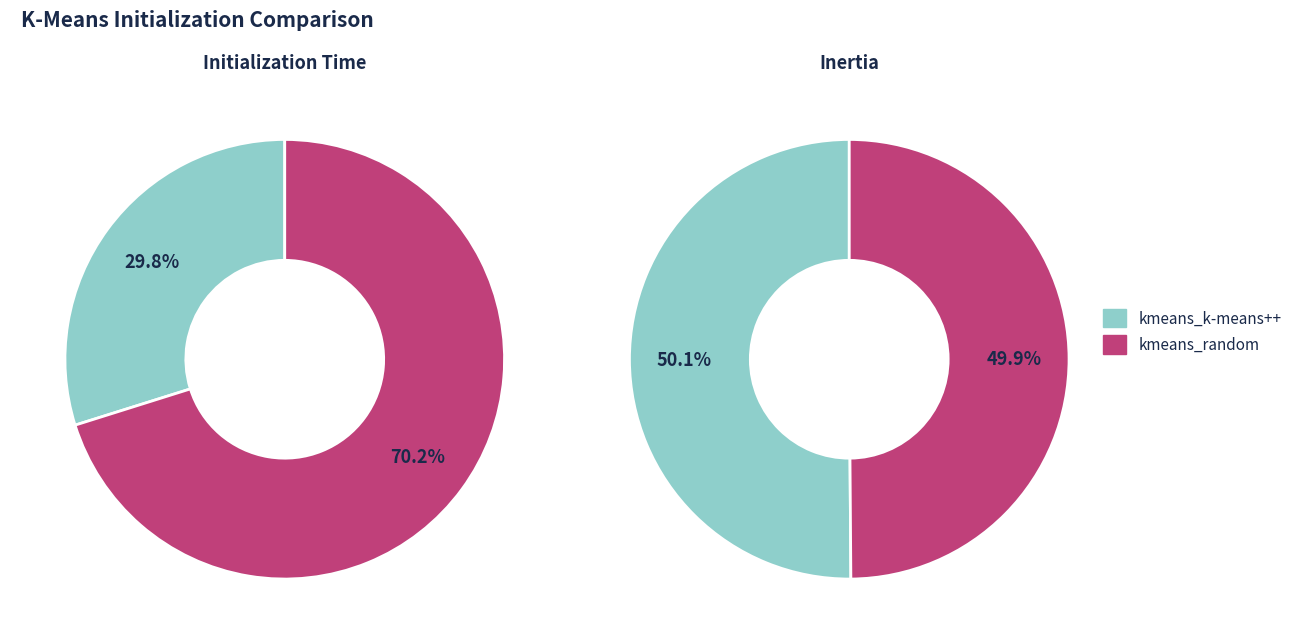

To the nearest percent, what portion does kmeans_k-means++ represent?

50%